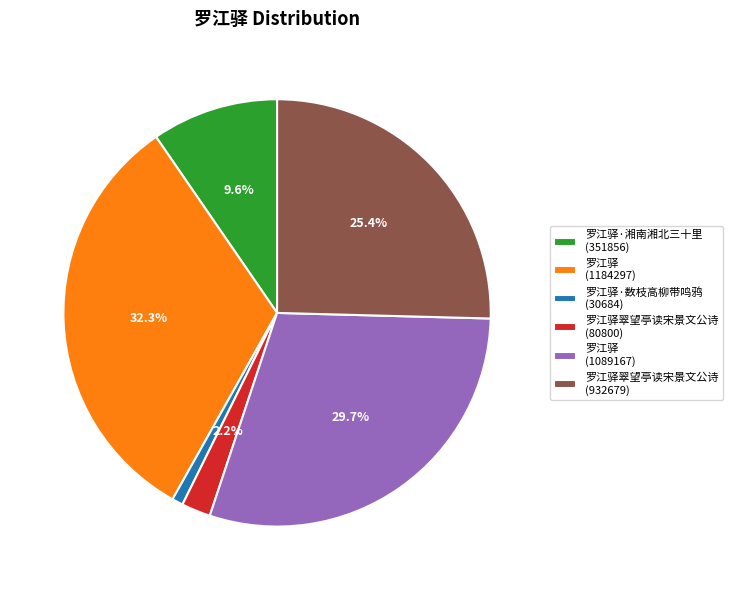

How many slices are in this pie chart?

6